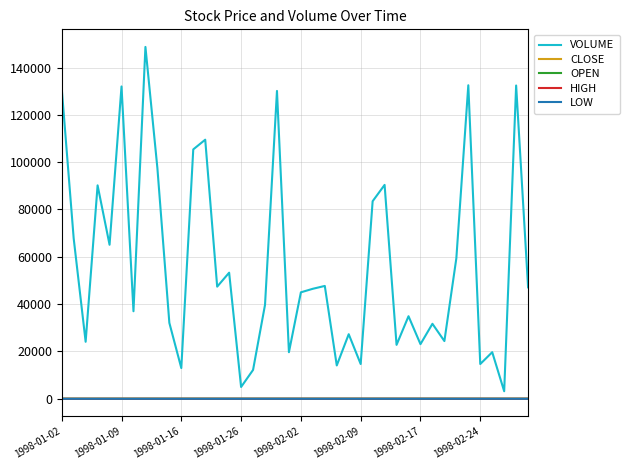

What is the greatest value displayed?

148700.0